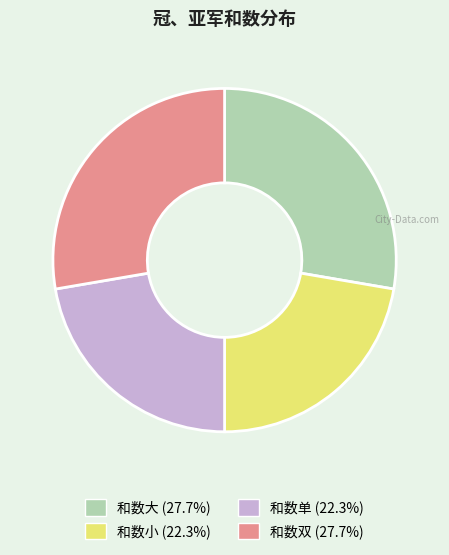

Between 和数单 and 和数双, which is larger?

和数双